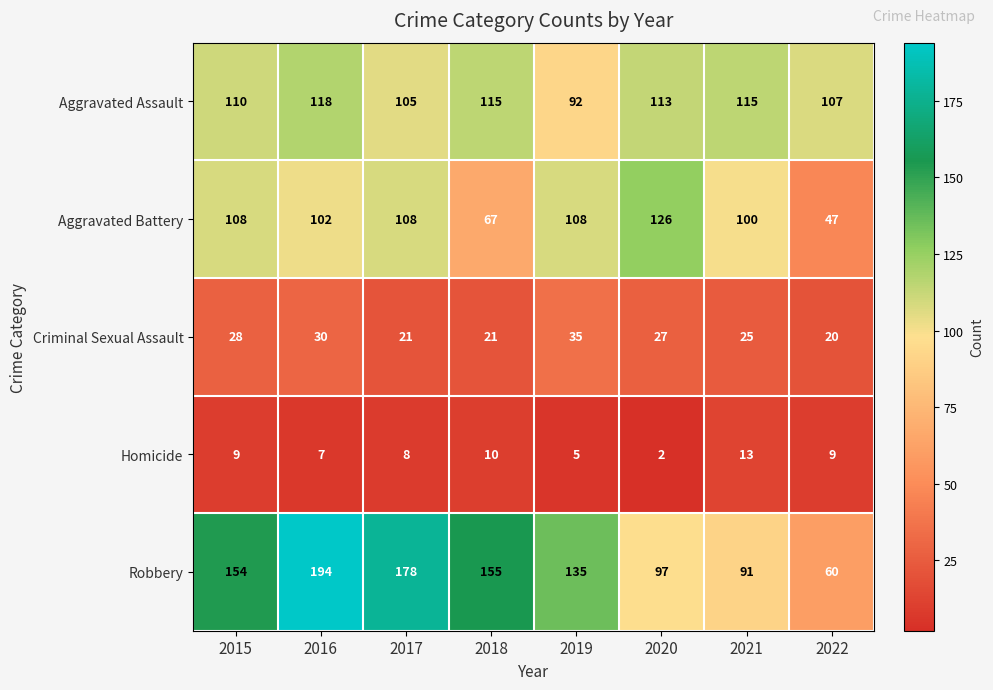

What is the total value across all series at 2015?

409